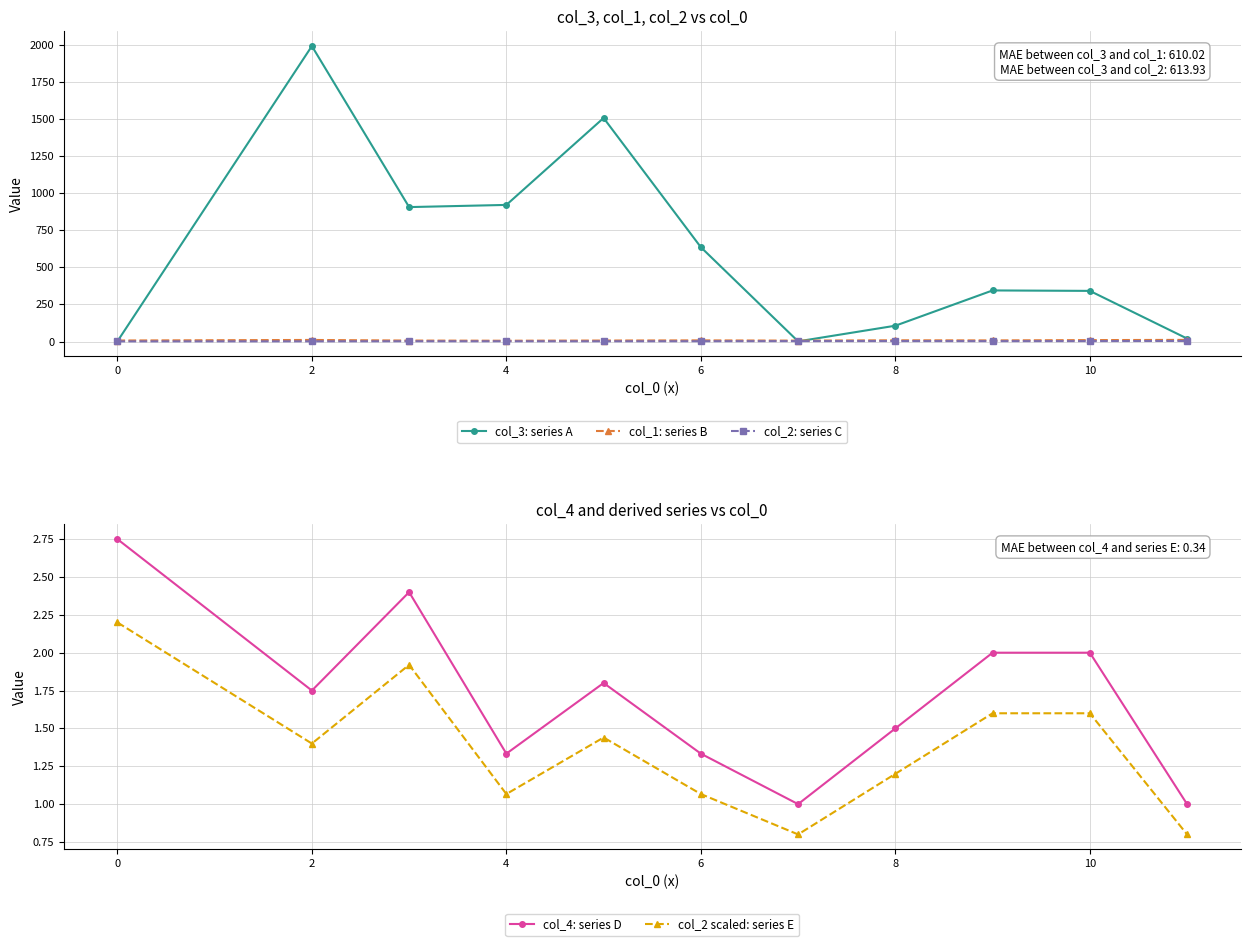

True or false: col_2 scaled: series E and col_4: series D cross at least once.

False